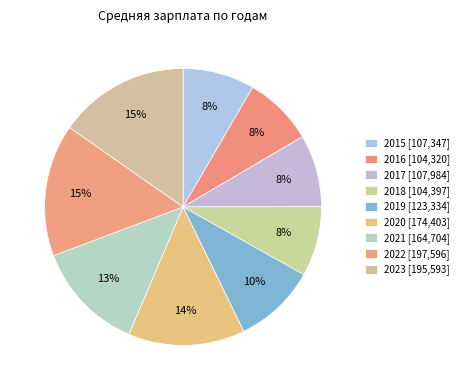

Is there any slice that represents more than half of the pie?

No